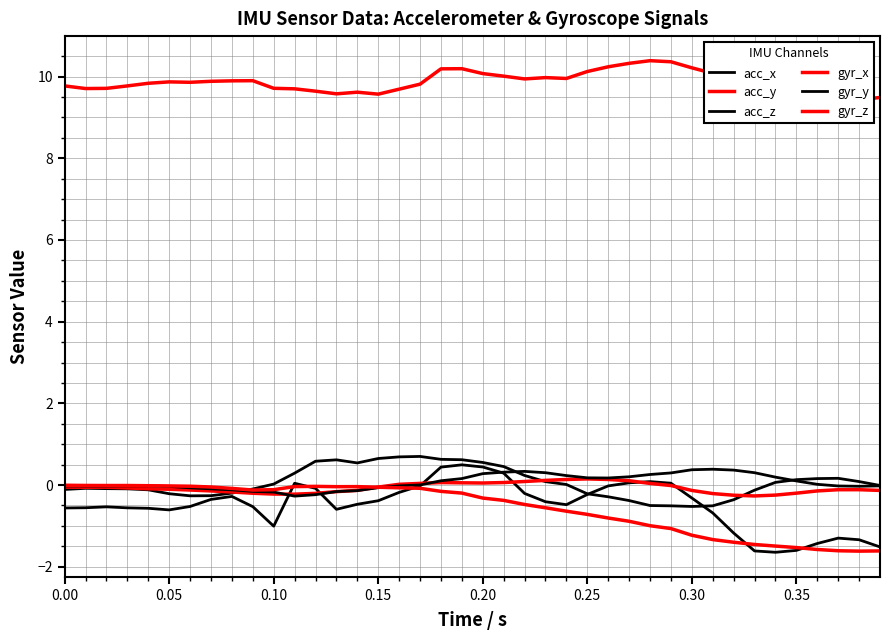

Does the chart have visible grid lines?

Yes